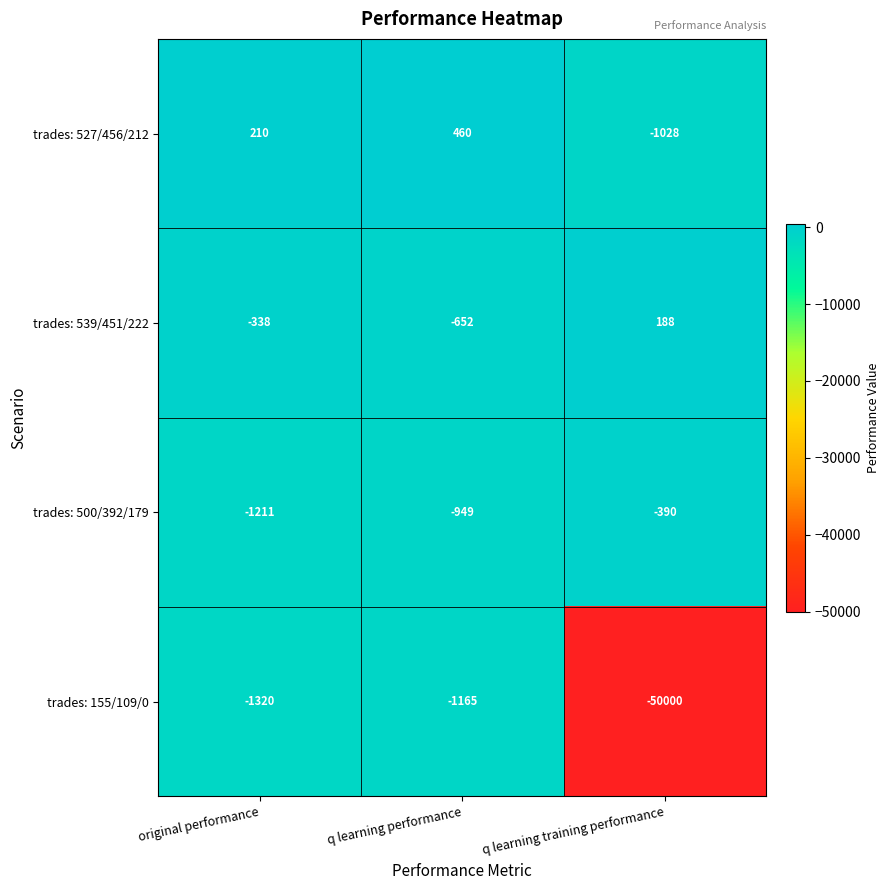

Count the number of data series in this chart.

4